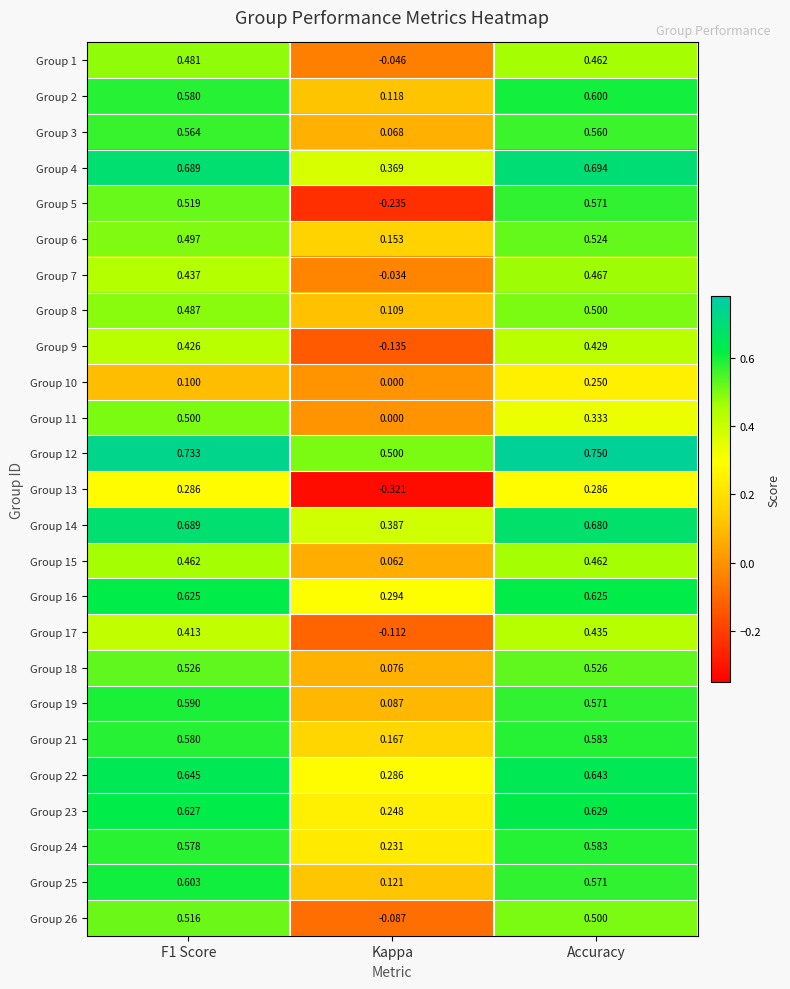

At which label is Group 9 closest to 0?

Kappa